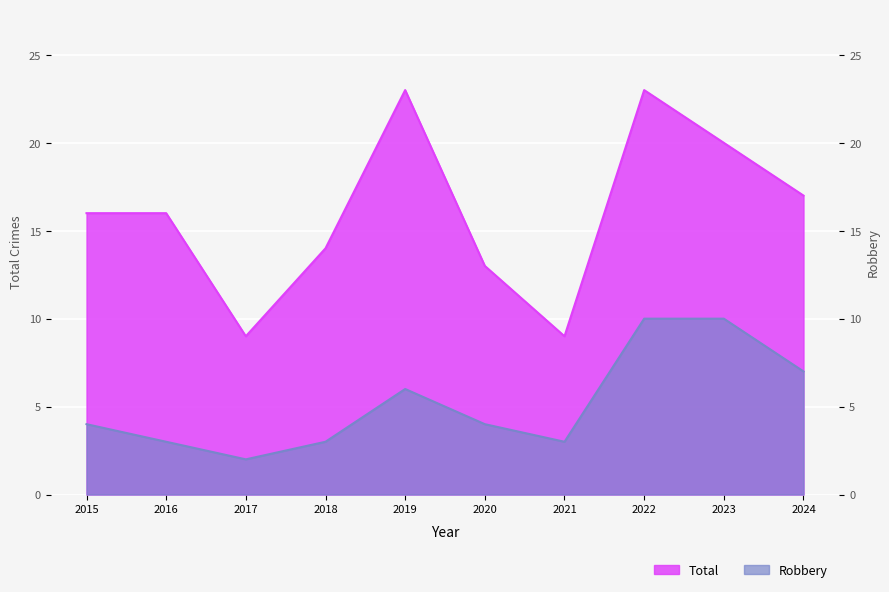

List the series in order of their peak value, highest first.

Total, Robbery